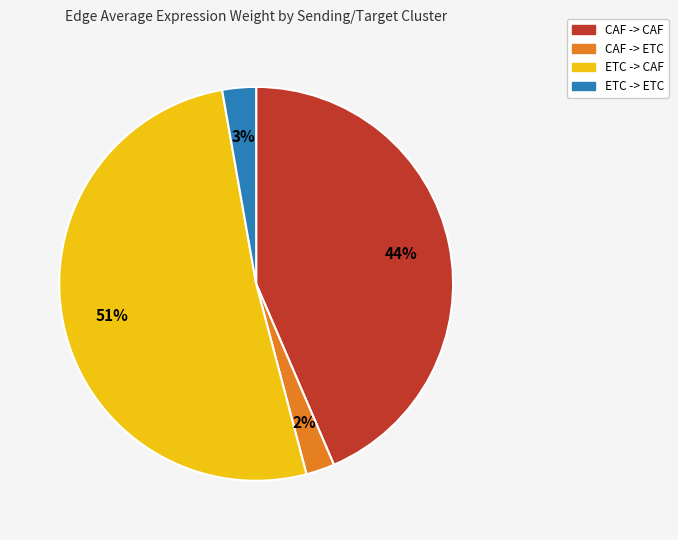

Which category has the biggest portion of the pie?

ETC -> CAF